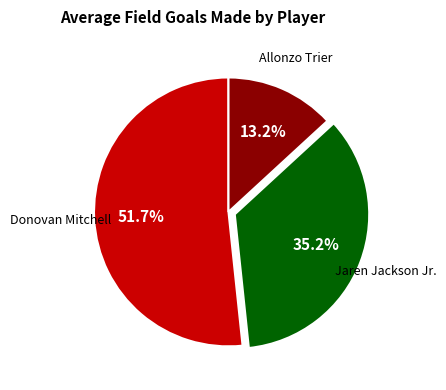

Is there any slice that represents more than half of the pie?

Yes